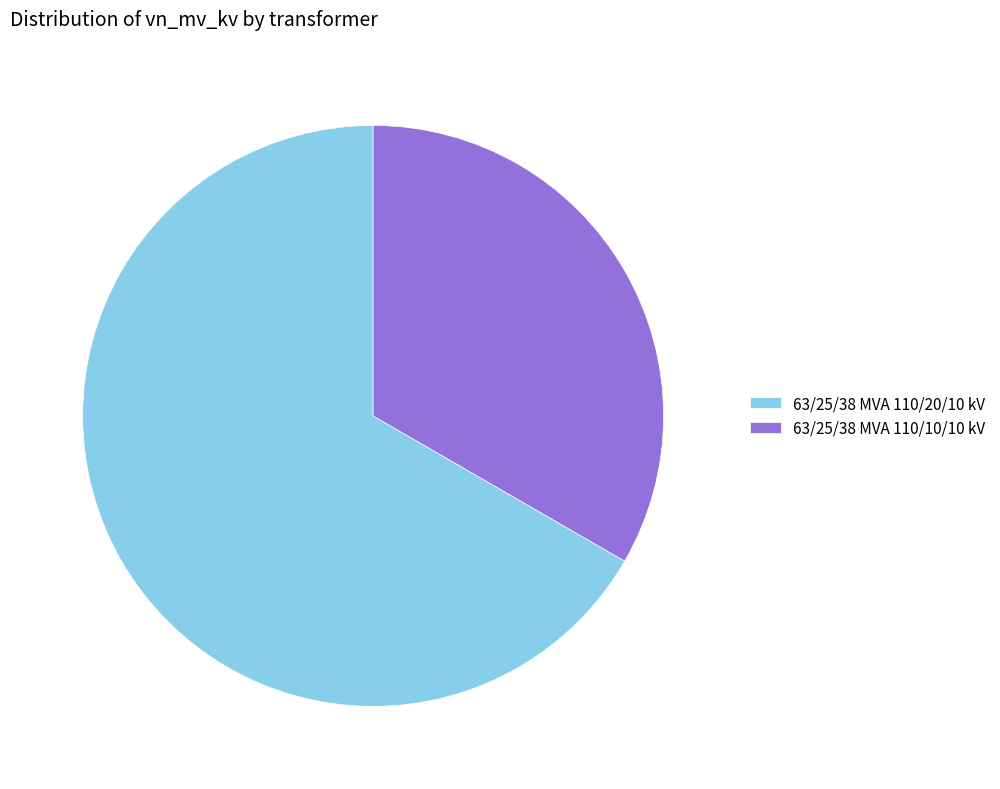

Does 63/25/38 MVA 110/10/10 kV account for over 50% of the chart?

No